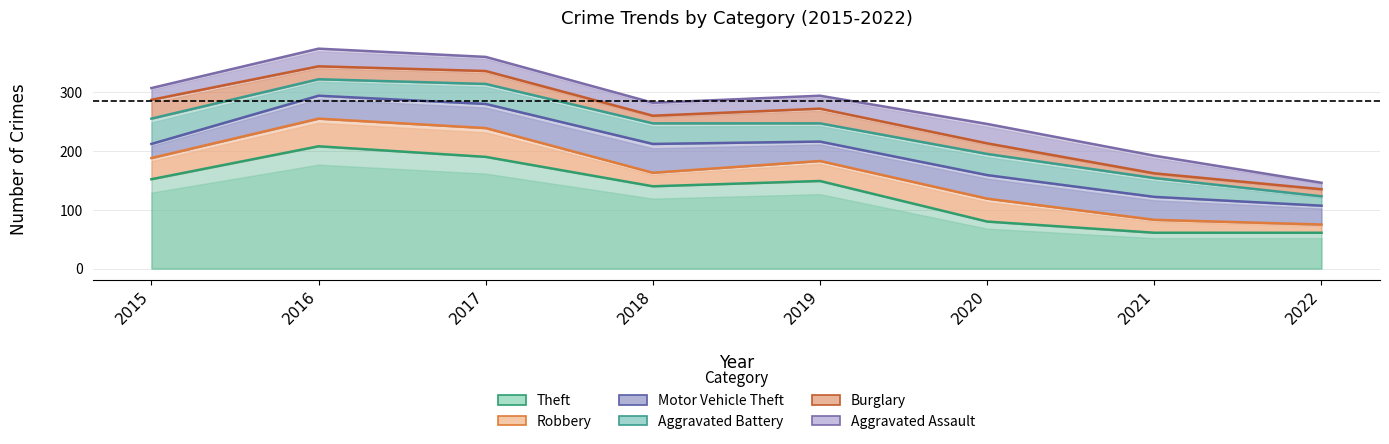

Reading left to right, extract all data points from this chart.

Theft: 2015=152	2016=208	2017=190	2018=140	2019=149	2020=80	2021=61	2022=61
Robbery: 2015=36	2016=47	2017=49	2018=23	2019=34	2020=39	2021=22	2022=14
Motor Vehicle Theft: 2015=24	2016=39	2017=41	2018=49	2019=33	2020=40	2021=39	2022=32
Aggravated Battery: 2015=43	2016=28	2017=34	2018=35	2019=31	2020=36	2021=32	2022=16
Burglary: 2015=32	2016=22	2017=22	2018=13	2019=25	2020=18	2021=8	2022=12
Aggravated Assault: 2015=20	2016=30	2017=24	2018=22	2019=22	2020=33	2021=30	2022=11